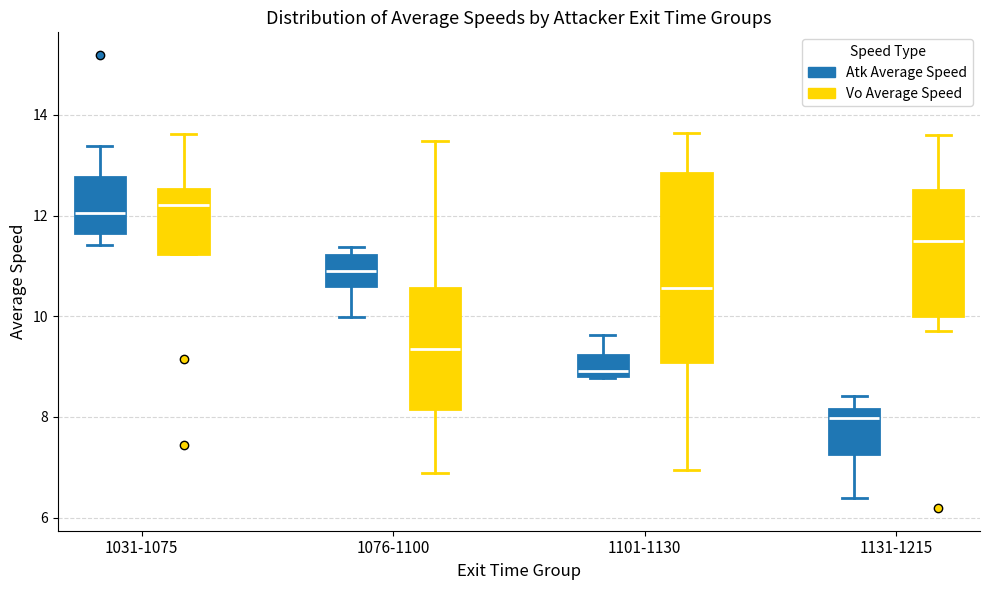

Where is the upper edge of the box for 1101-1130 (Vo Average Speed) on the y-axis? The values are not printed on the chart, so give them approximately, as read against the axis.

12.8